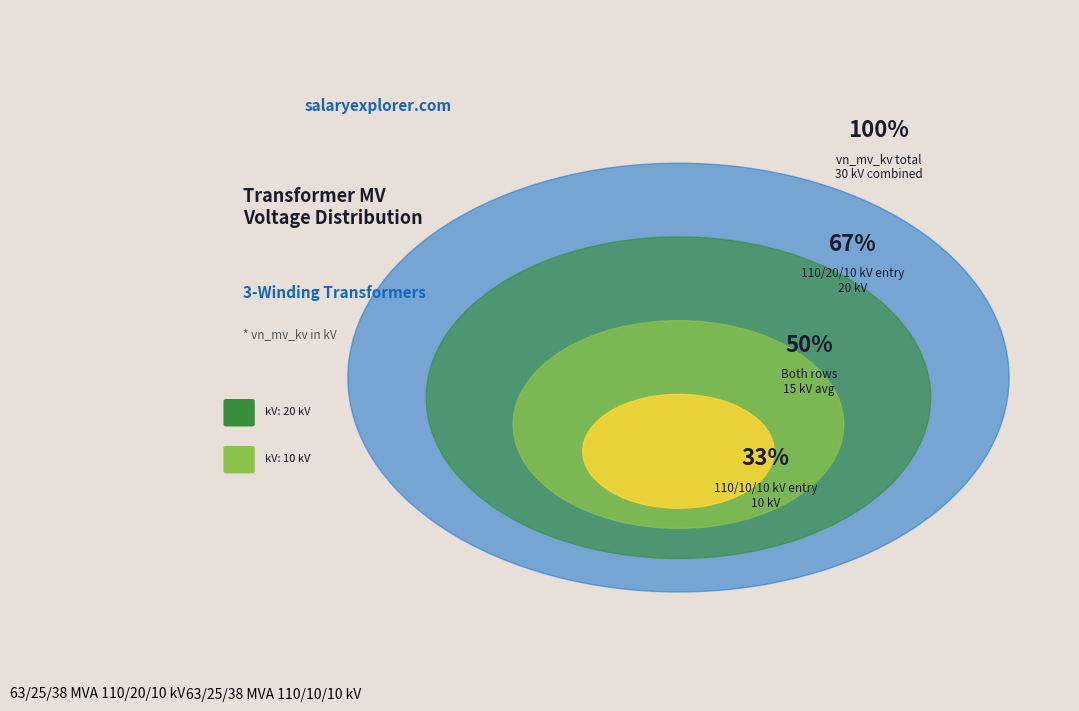

What is the ratio of the value at 63/25/38 MVA 110/10/10 kV to the value at 63/25/38 MVA 110/20/10 kV?

0.5